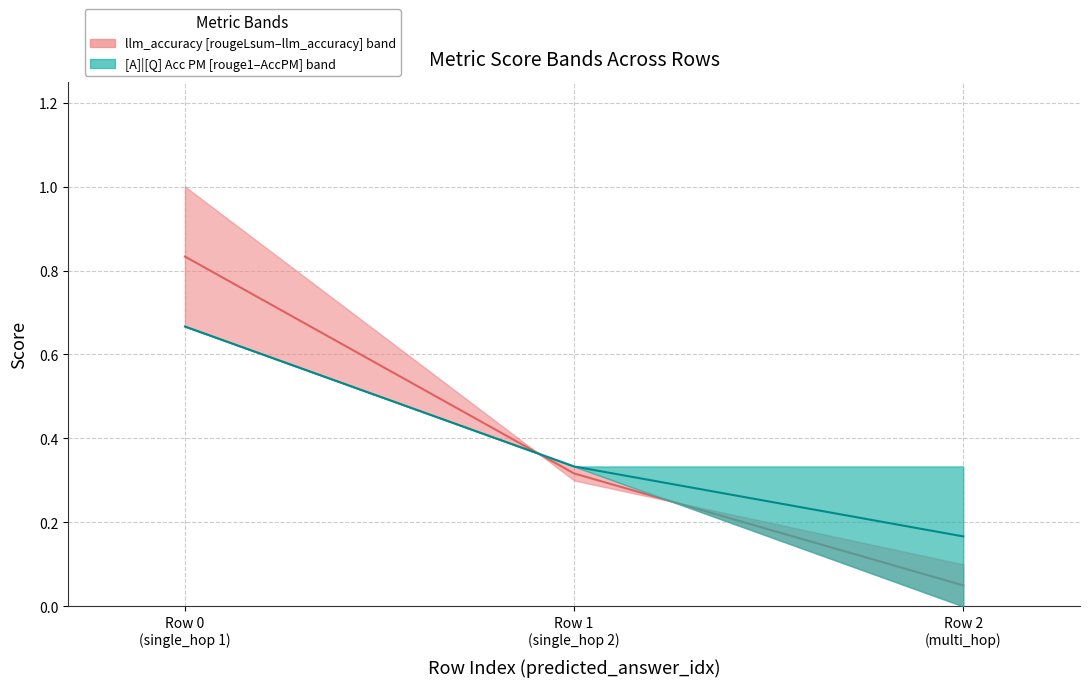

Does the chart have visible grid lines?

Yes